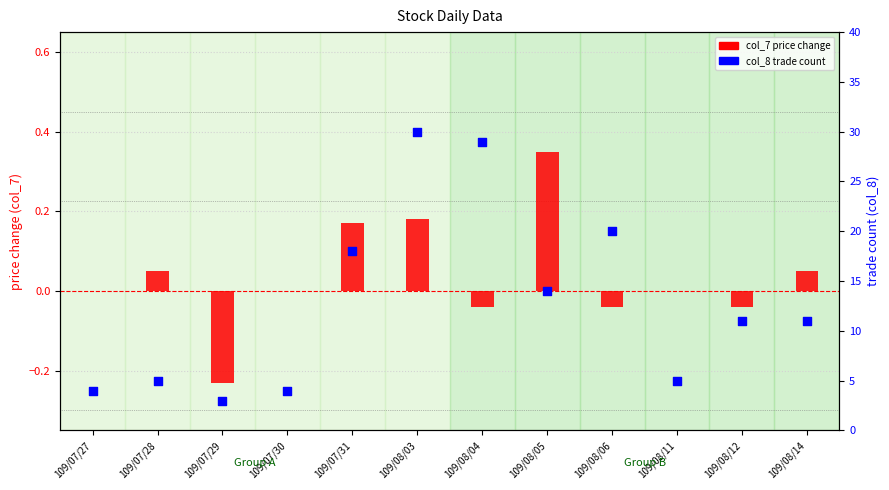

Which series contains the lowest Y value?

col_7 (price change)